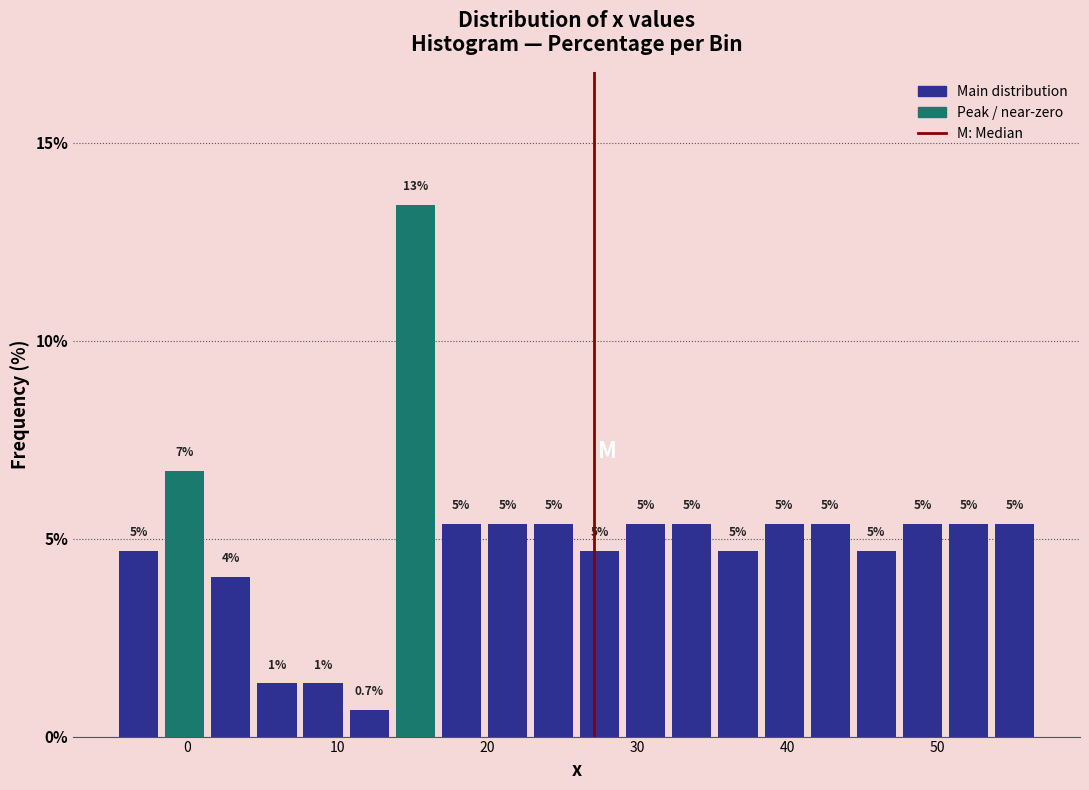

Read against the x-axis, roughly where is the centre of the tallest bar?

15